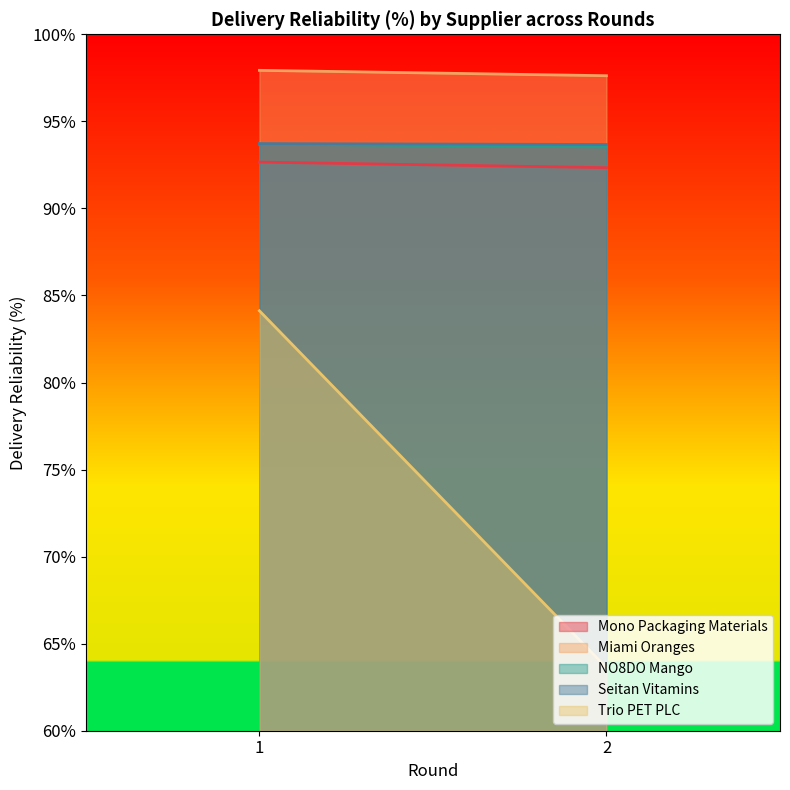

True or false: Seitan Vitamins has a value of 1.5 at 1.

False